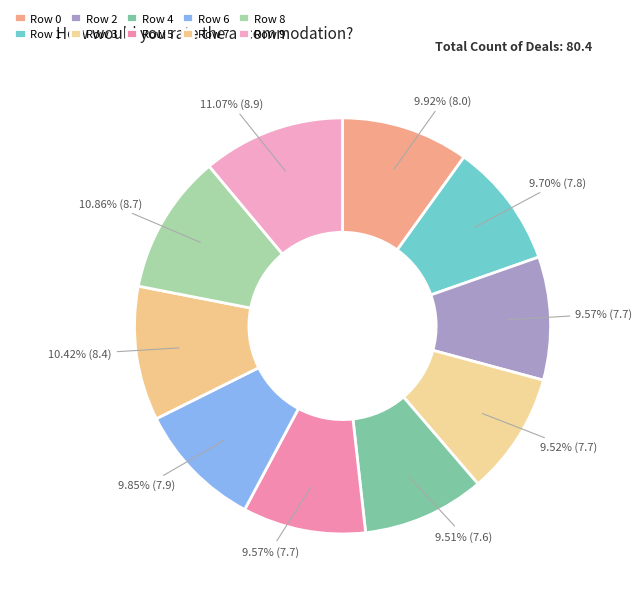

Approximately how many times larger is the value at Row 6 compared to Row 3?

1.0